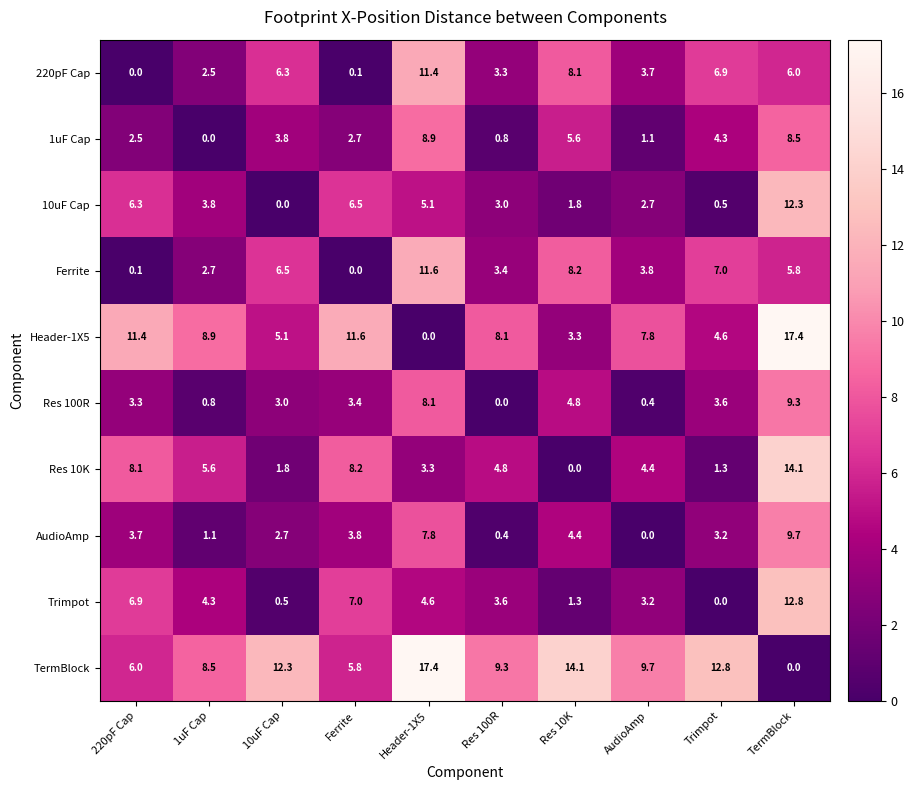

At how many categories does at least one series exceed 16?

2